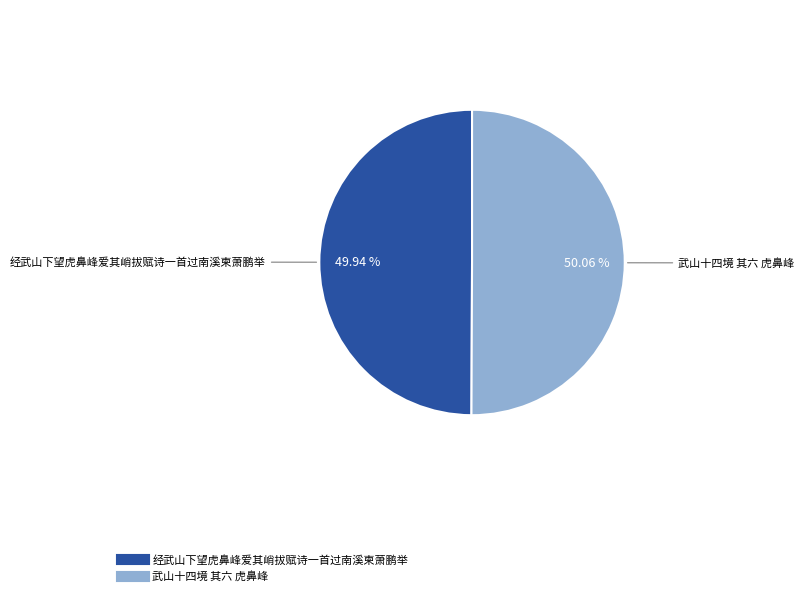

Is the sum of 武山十四境 其六 虎鼻峰 and 经武山下望虎鼻峰爱其峭拔赋诗一首过南溪柬萧鹏举 greater than half?

Yes